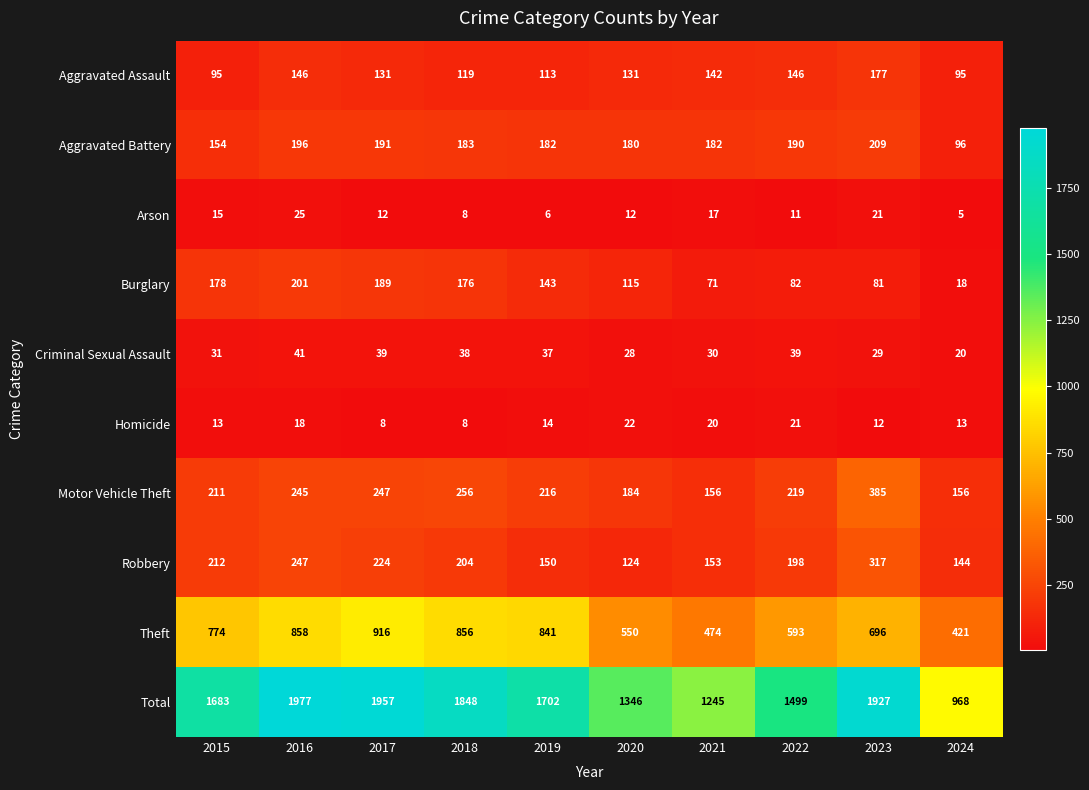

List the labels in order of Theft value, largest first.

2017, 2016, 2018, 2019, 2015, 2023, 2022, 2020, 2021, 2024